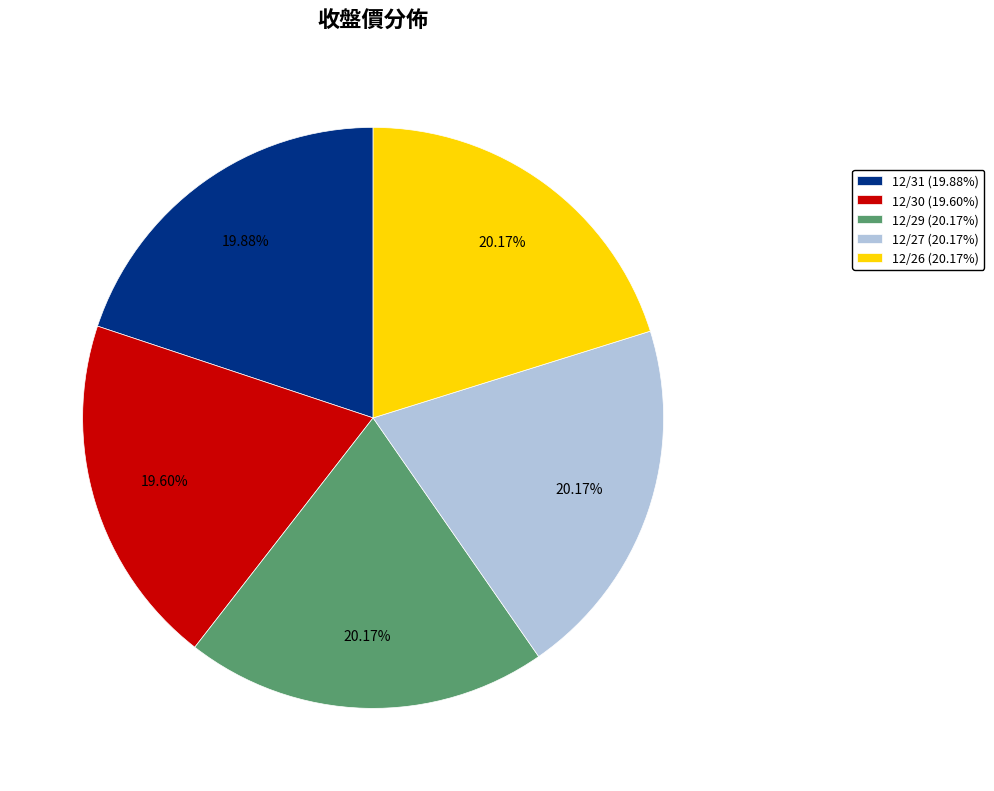

The 12/29 slice represents 20% of the pie. True or false?

True